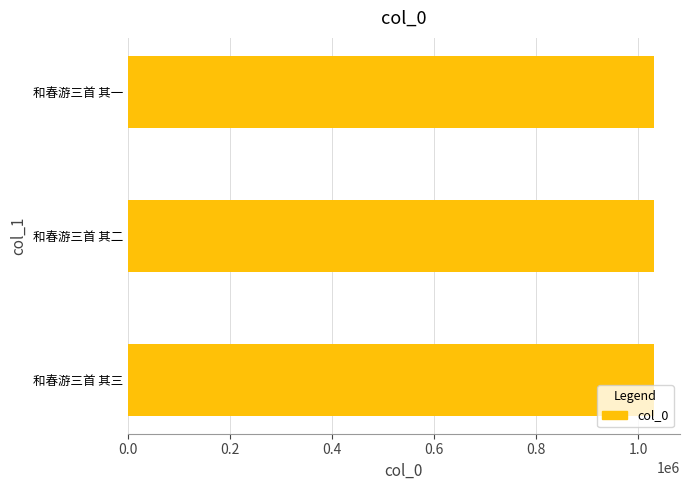

What is the average value?

1029907